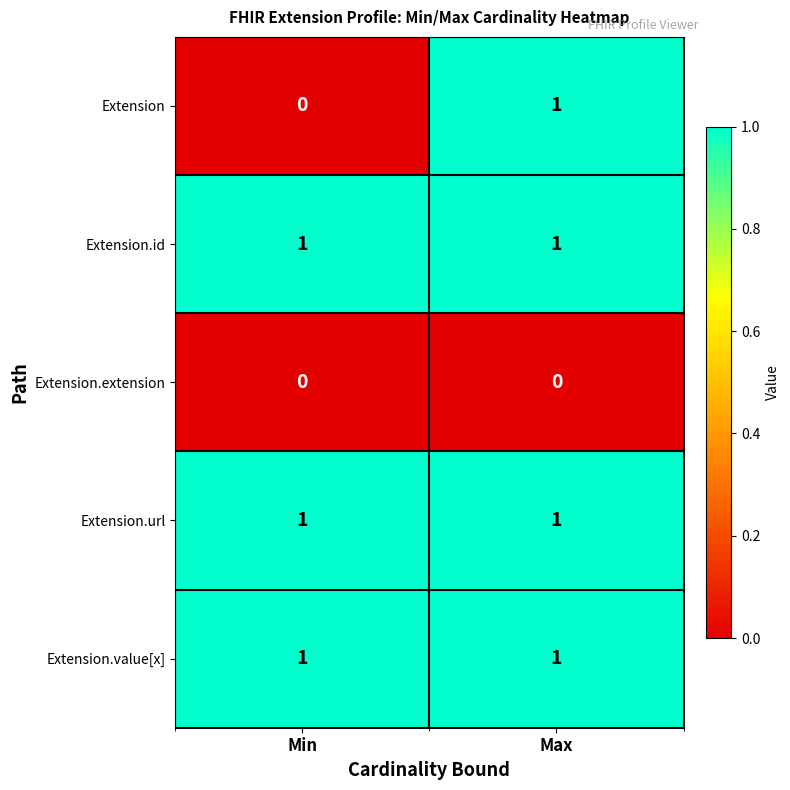

The value of Extension.id at Min is 2. True or false?

False